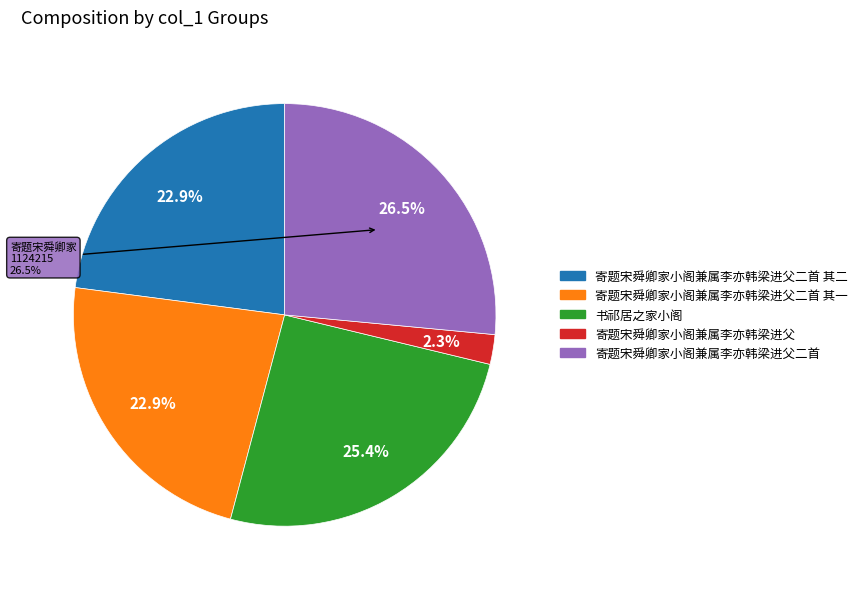

Which slice is the smallest?

寄题宋舜卿家小阁兼属李亦韩梁进父